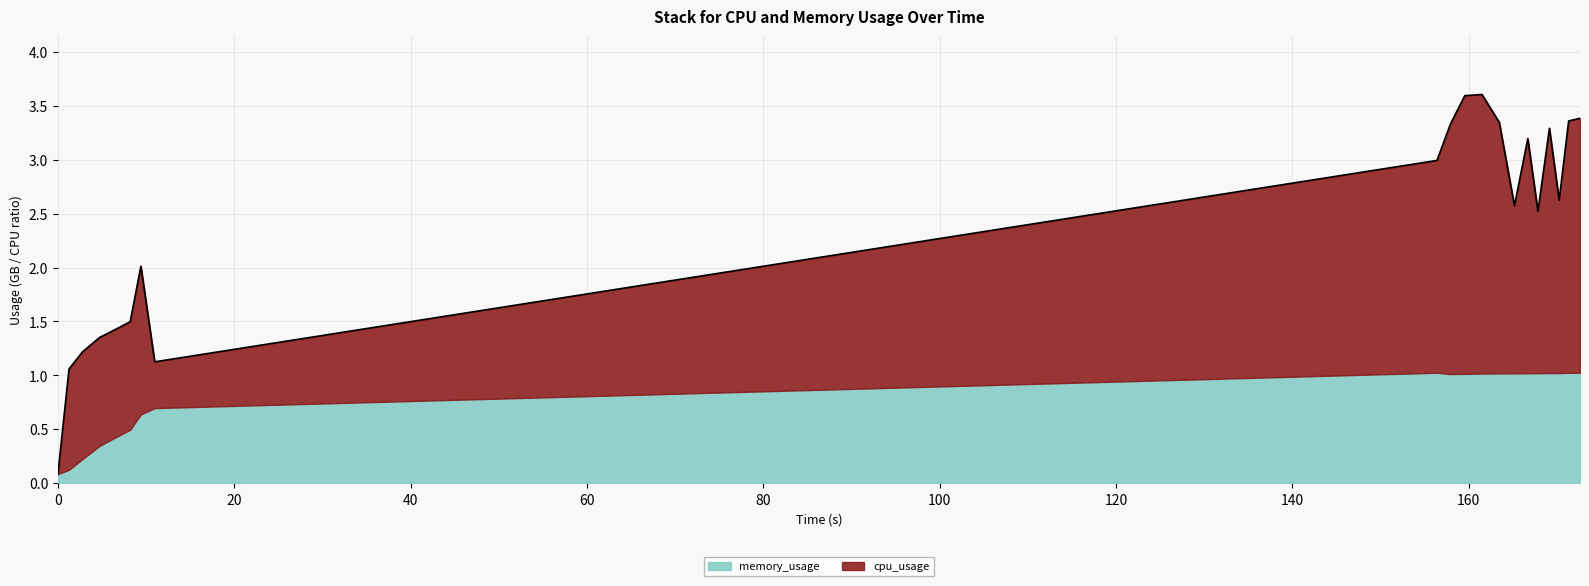

Where is the first local minimum?

10.981439